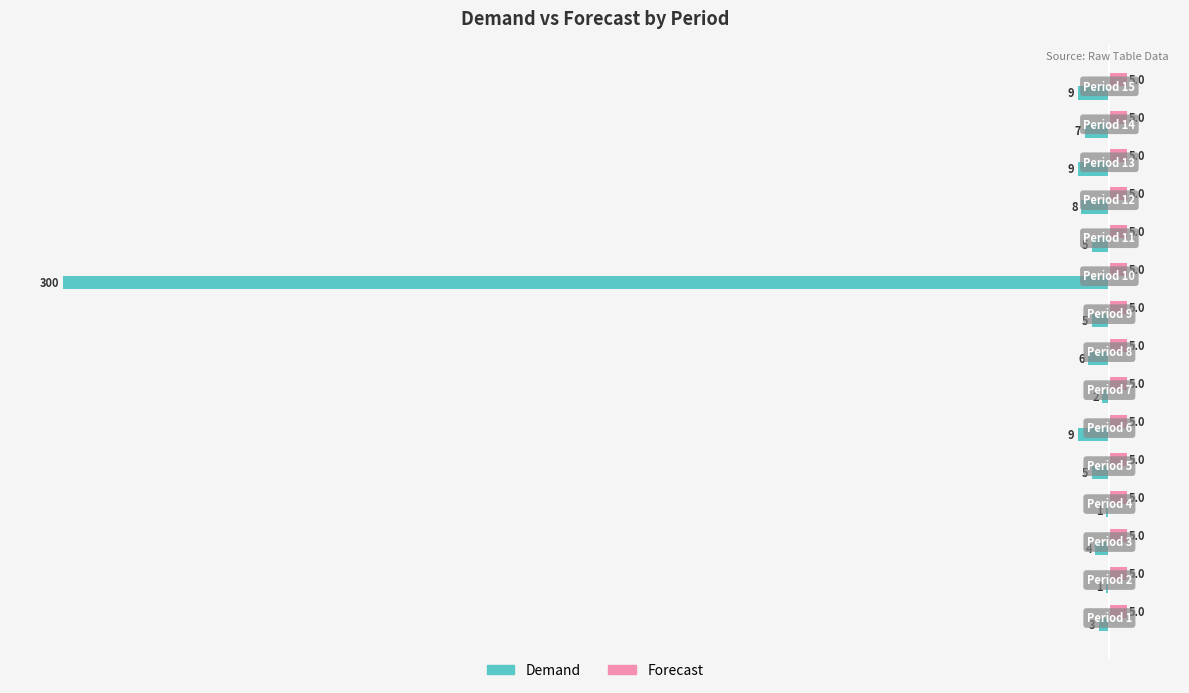

Which series has the largest total across all categories?

Forecast